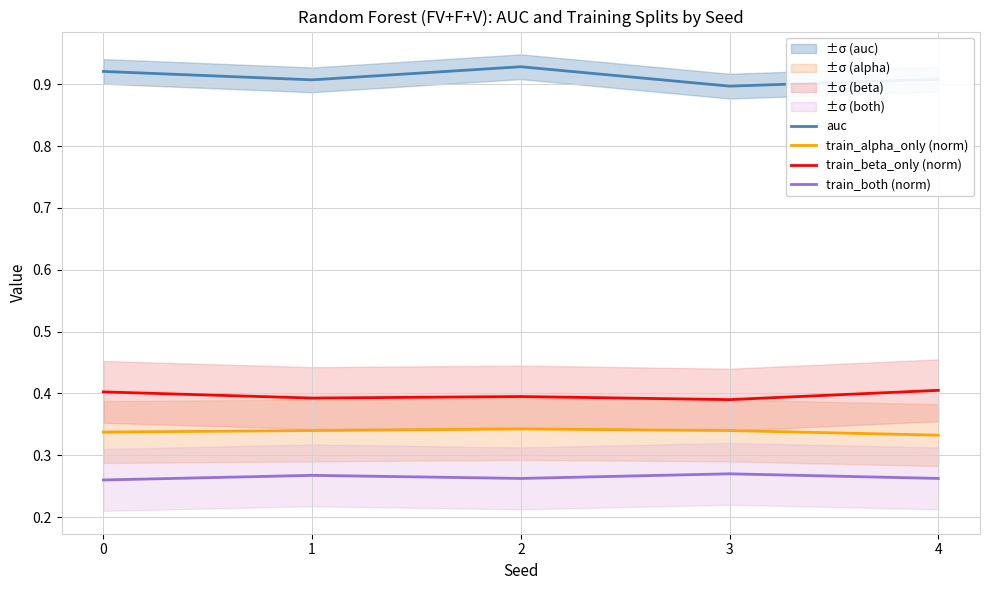

Does the chart display data point markers on the line(s)?

No